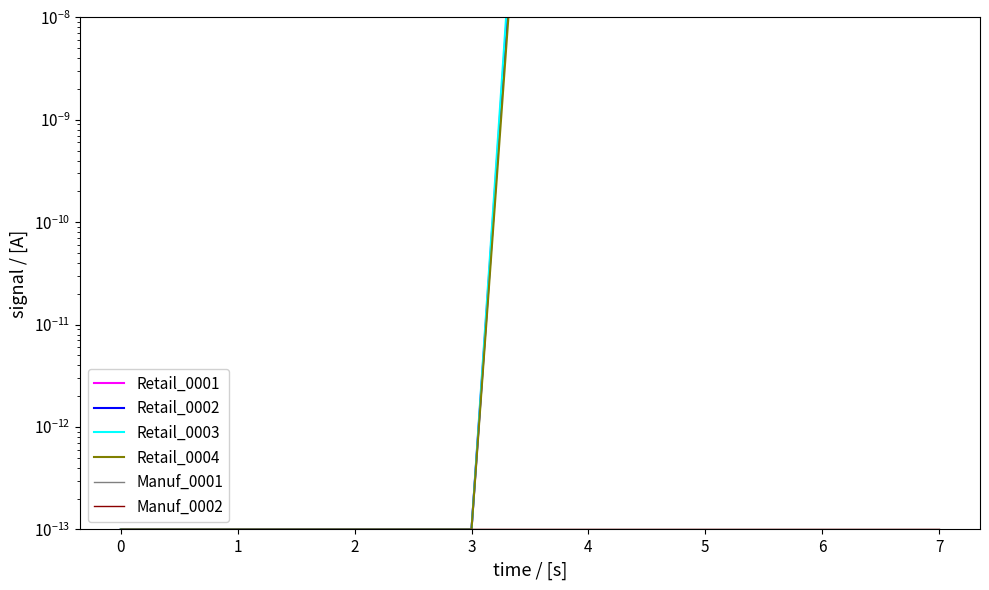

True or false: Retail_0003 has more than 0 points higher than both neighbors.

False